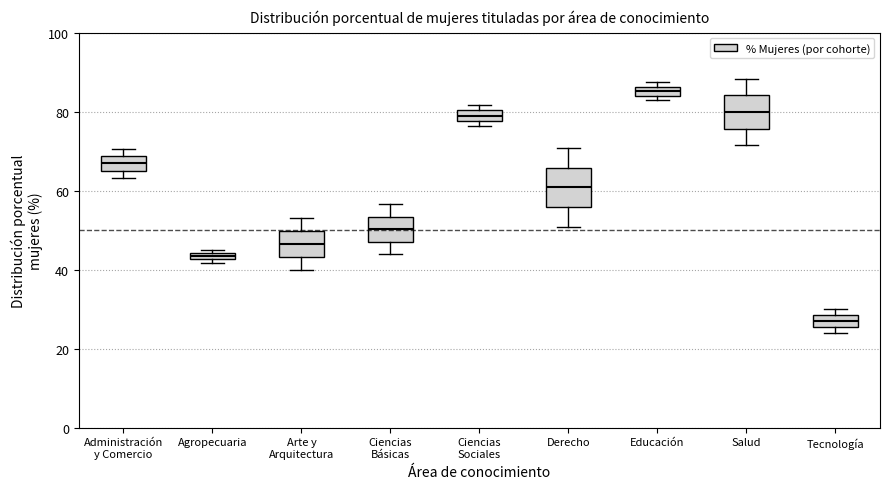

Where is the lower edge of the box for Educación on the y-axis? The values are not printed on the chart, so give them approximately, as read against the axis.

84